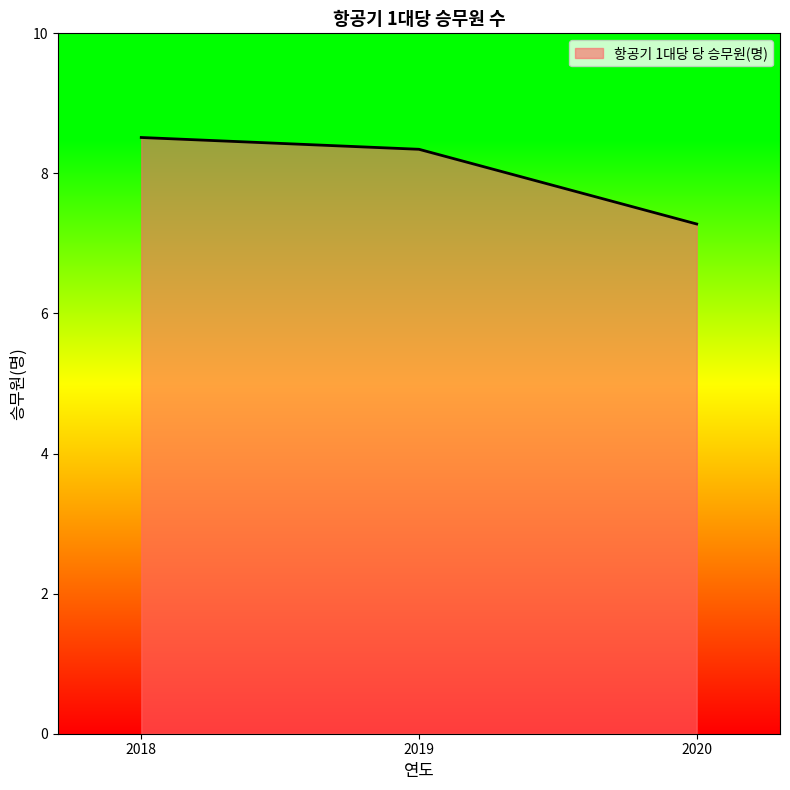

How many lines are shown in the chart?

1